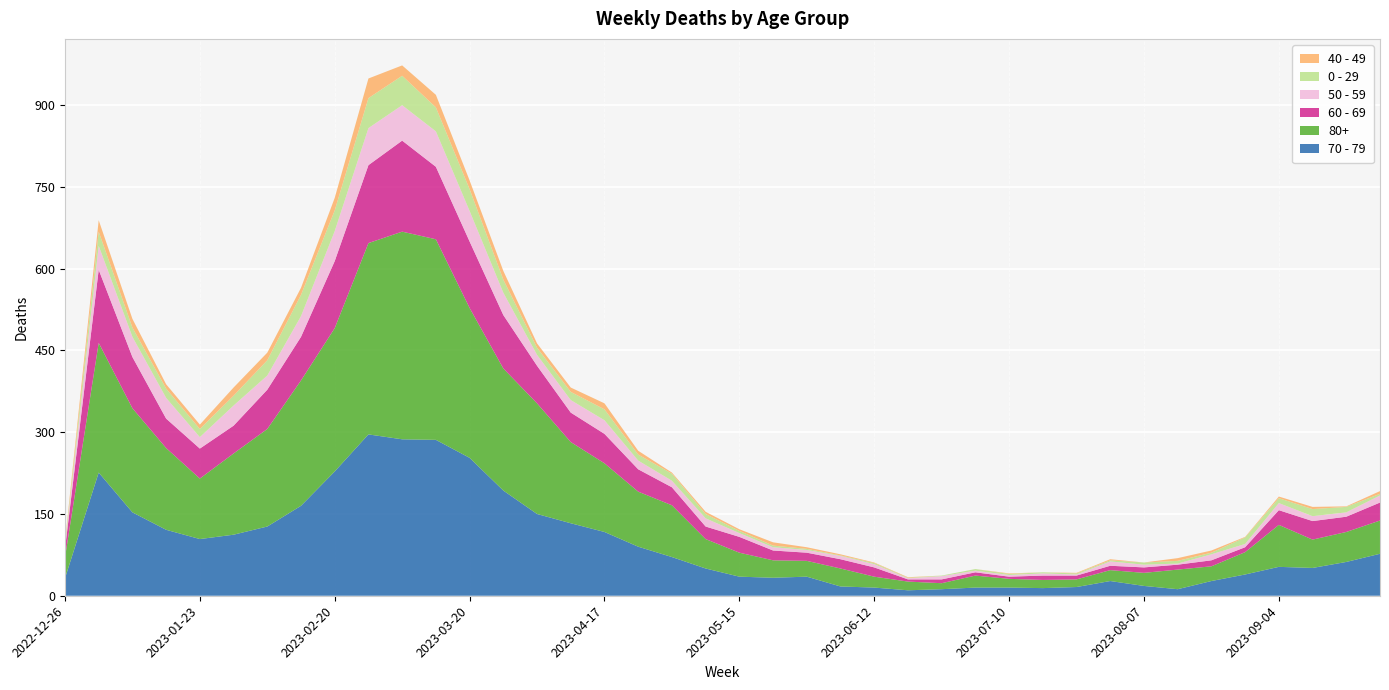

Reading right to left, what are all the values shown in this chart?

70 - 79: 77	62	51	53	39	27	12	18	27	16	14	15	15	12	10	15	17	35	33	35	50	71	90	117	133	150	193	253	286	287	296	228	165	127	112	104	121	153	226	32
80+: 61	55	52	77	41	27	36	24	20	14	15	16	22	11	16	20	33	29	32	44	54	95	101	126	149	203	224	275	368	381	351	263	230	179	149	111	150	191	238	38
60 - 69: 33	28	34	27	9	11	9	10	8	7	8	4	6	7	4	17	17	15	18	29	23	33	41	54	54	69	98	122	133	167	143	123	80	72	51	55	54	94	134	16
50 - 59: 13	8	9	13	6	11	2	5	8	2	4	3	3	6	2	6	6	5	6	7	15	12	16	25	23	20	41	56	65	65	68	55	38	26	37	21	38	37	44	5
0 - 29: 3	10	13	9	12	3	5	4	2	2	2	2	3	1	1	2	1	2	3	4	8	13	11	20	15	13	24	40	44	54	55	38	39	28	18	15	17	17	26	4
40 - 49: 5	1	4	3	1	4	5	0	2	1	0	1	0	0	1	1	2	3	6	3	4	2	7	11	8	8	16	16	23	19	36	23	13	14	15	8	8	16	21	4